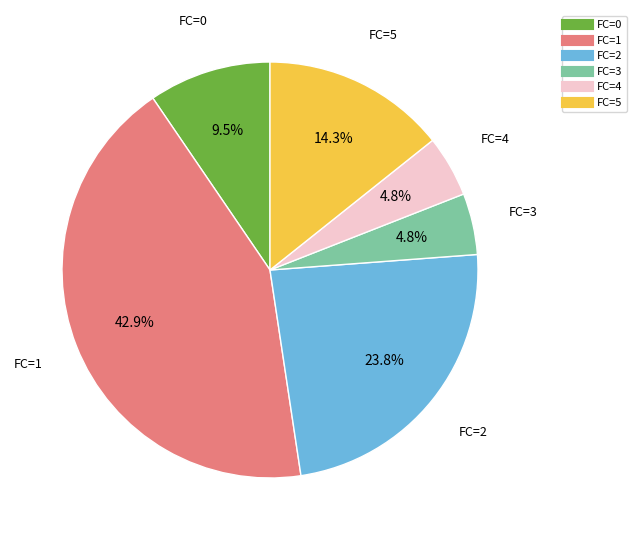

Is there a majority slice in this chart?

No